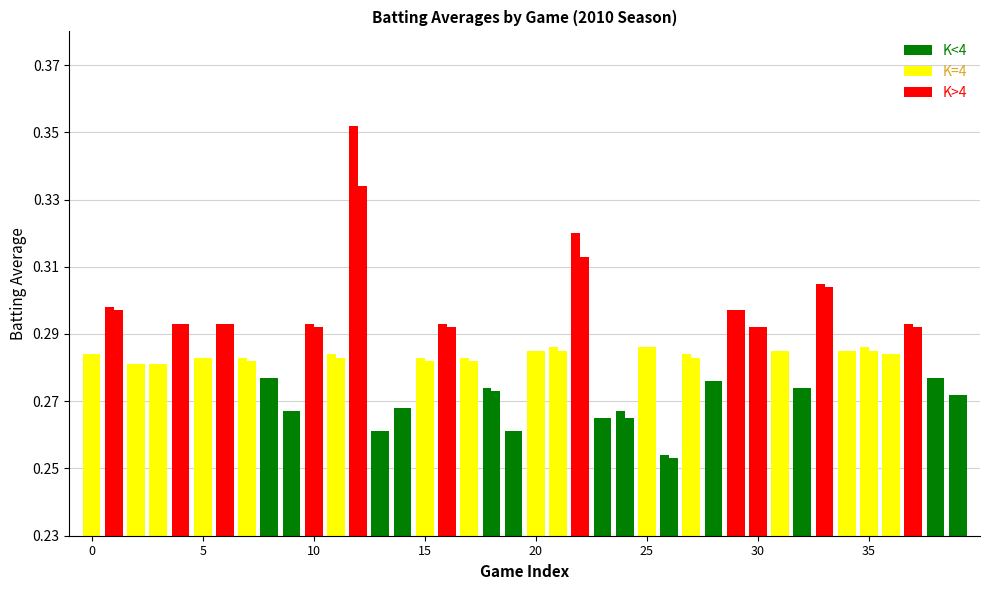

Does the chart contain any negative values?

No